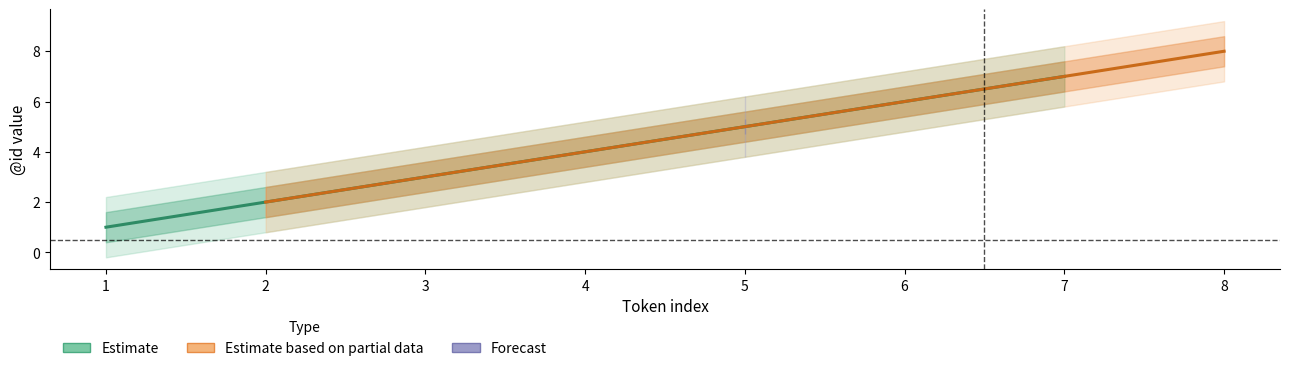

Which category has the highest value across all series?

8